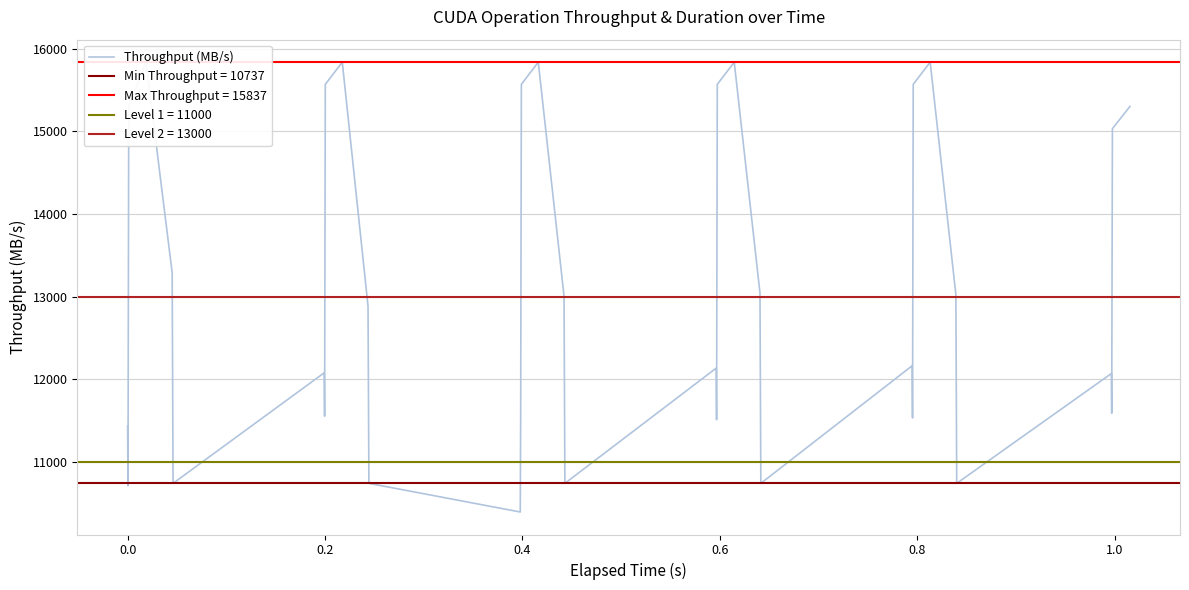

How many data points are less than 12881?

17